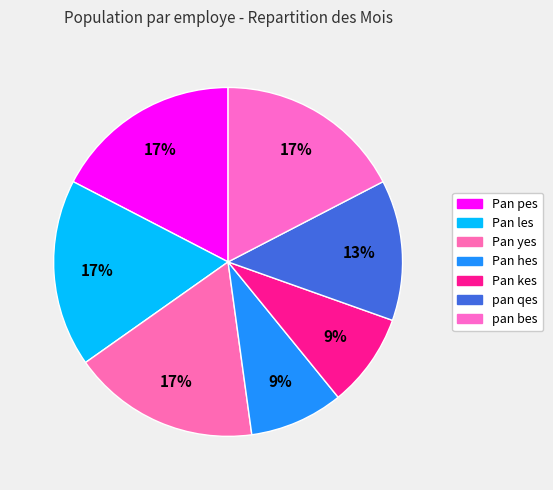

What is the largest slice in the pie chart?

Pan pes